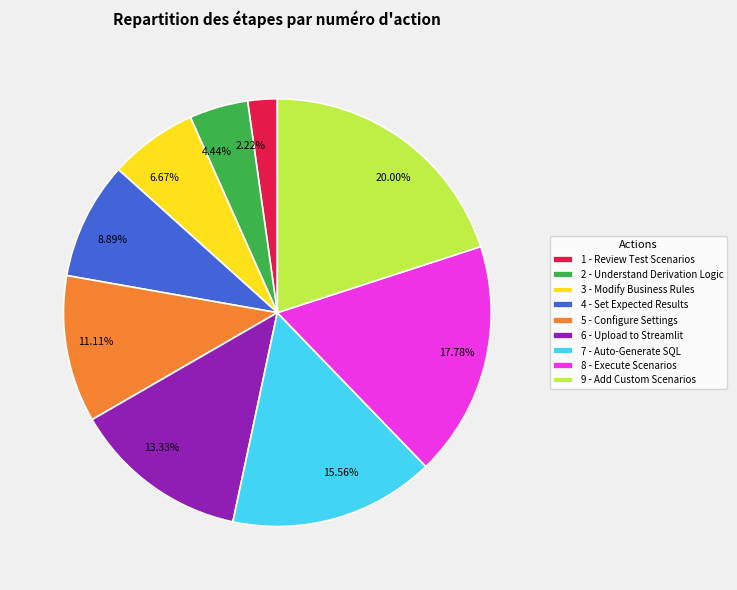

Which has a higher value, 5 - Configure Settings or 7 - Auto-Generate SQL?

7 - Auto-Generate SQL